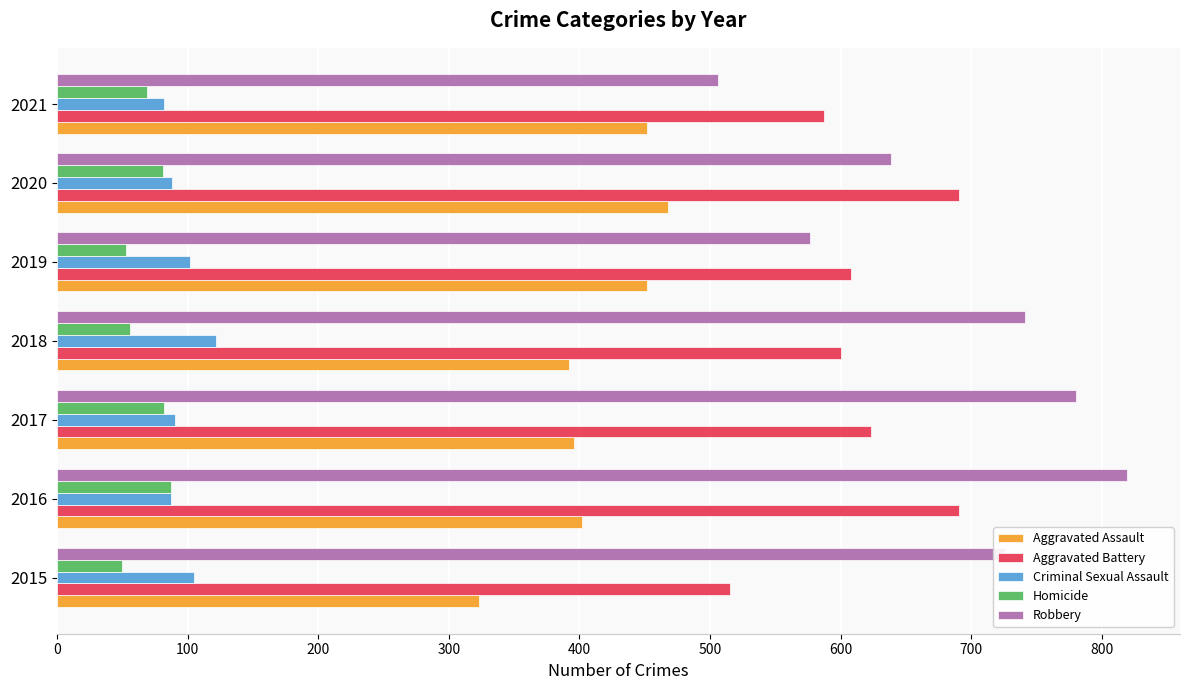

At which label does Aggravated Assault reach its peak?

2020